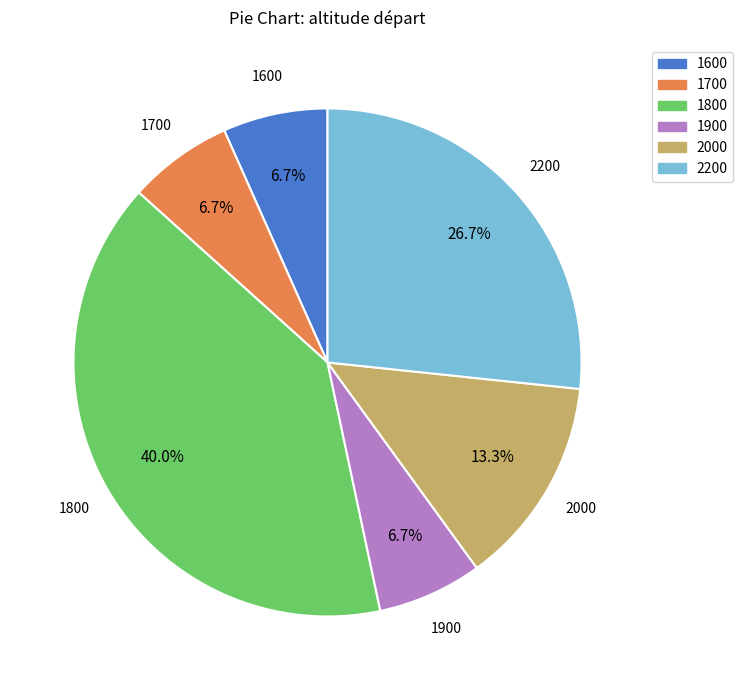

Count the number of slices in the pie.

6